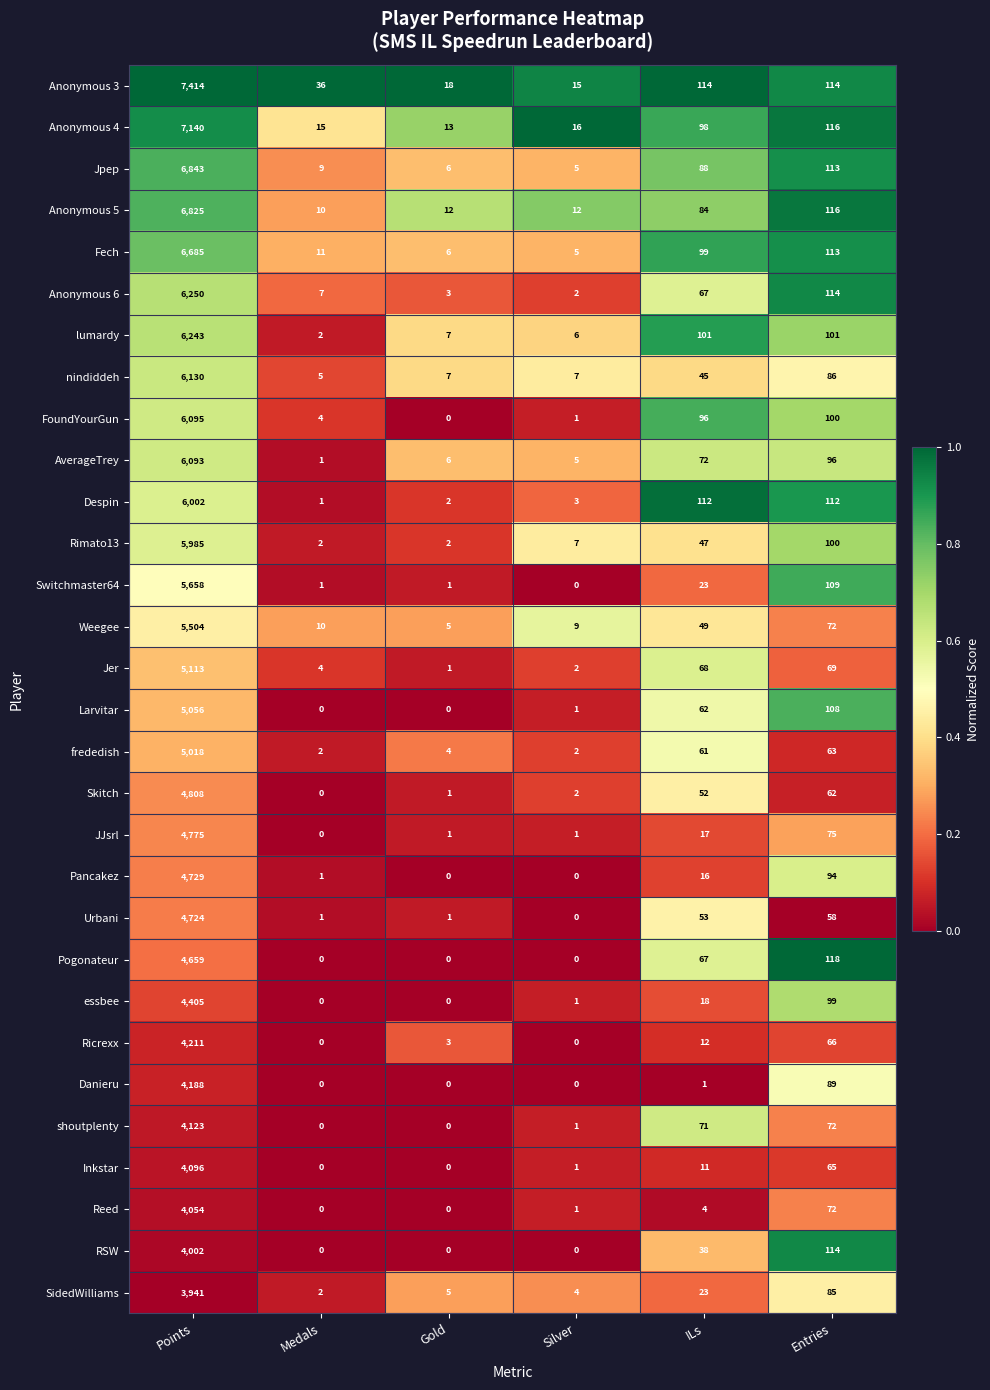

Which category has the highest value across all series?

Points